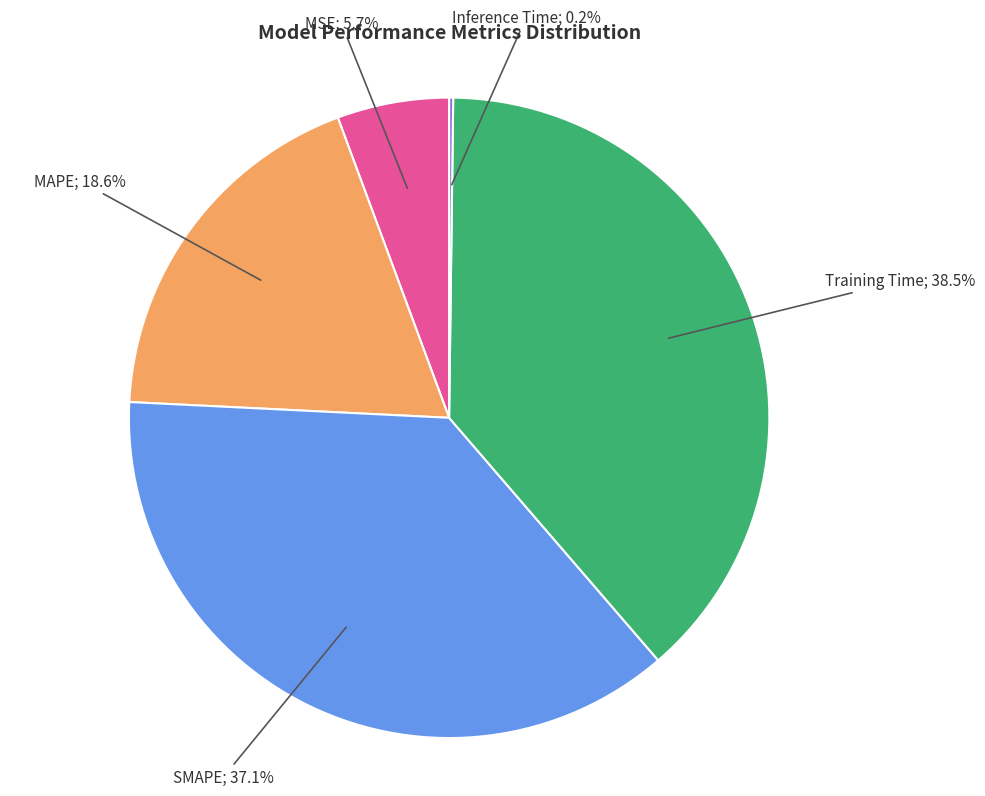

Does any single category account for the majority?

No